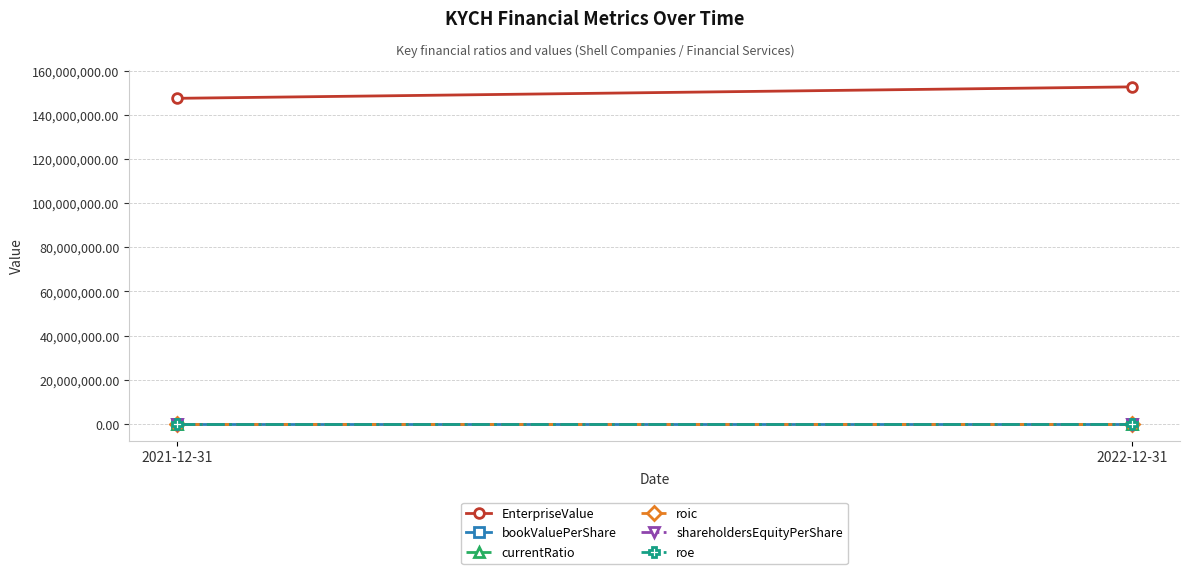

At which category does the chart reach its peak across all series?

2022-12-31